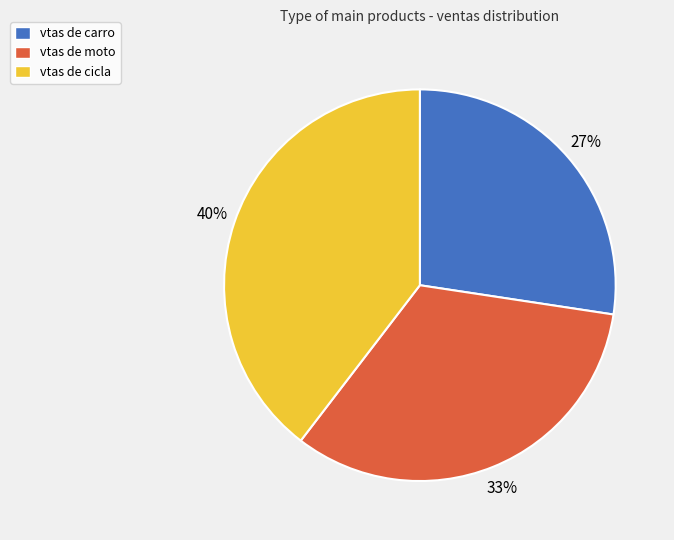

Which has a higher value, vtas de moto or vtas de carro?

vtas de moto